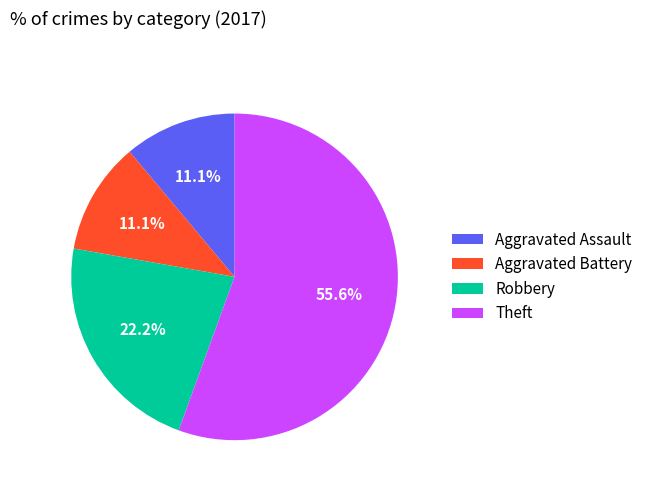

What percentage is the Robbery slice, to the nearest percent?

22%